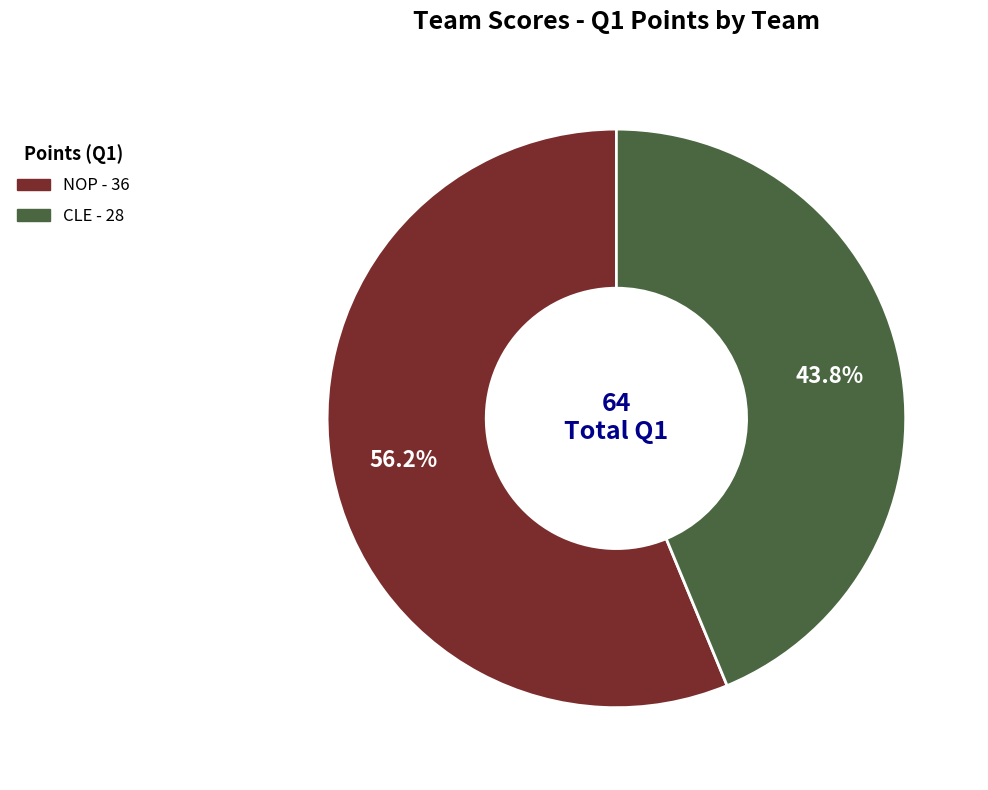

What is the ratio of the value at CLE to the value at NOP?

0.8